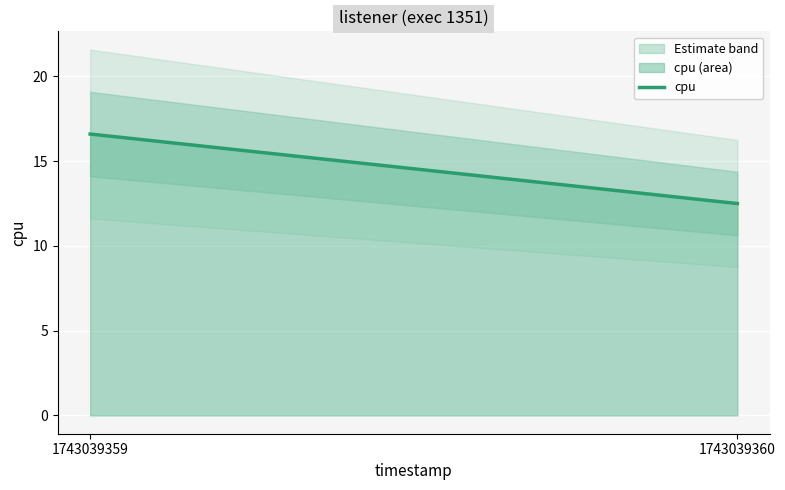

Count the number of data series in this chart.

1